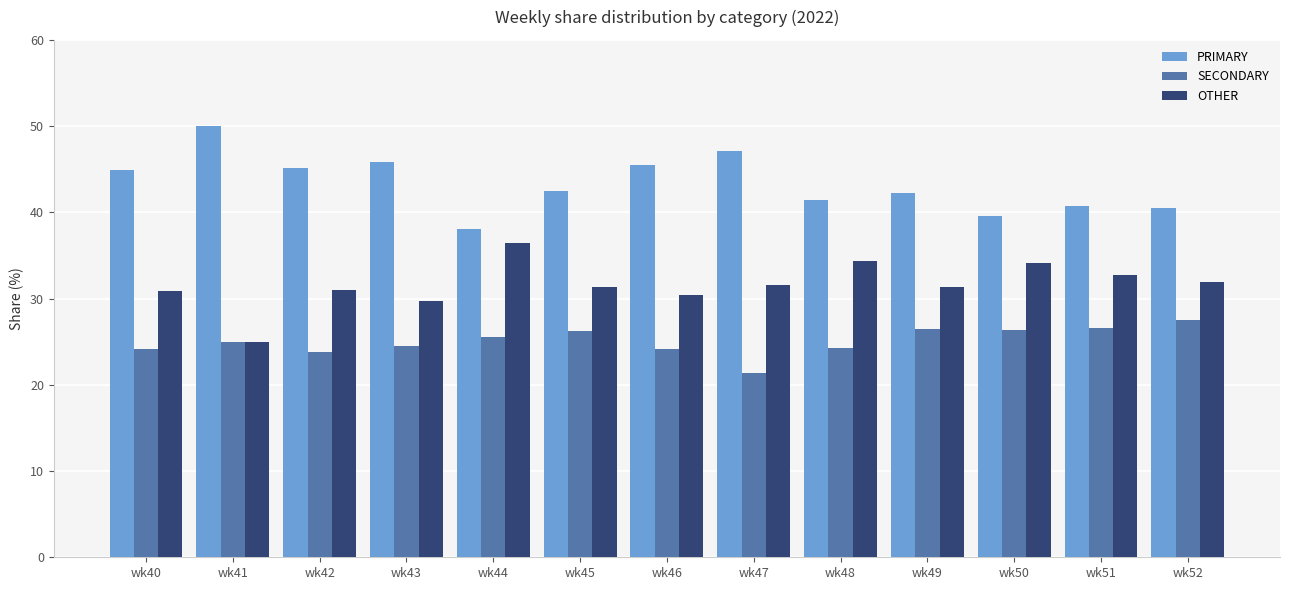

What value does the SECONDARY series have at wk51?

26.5